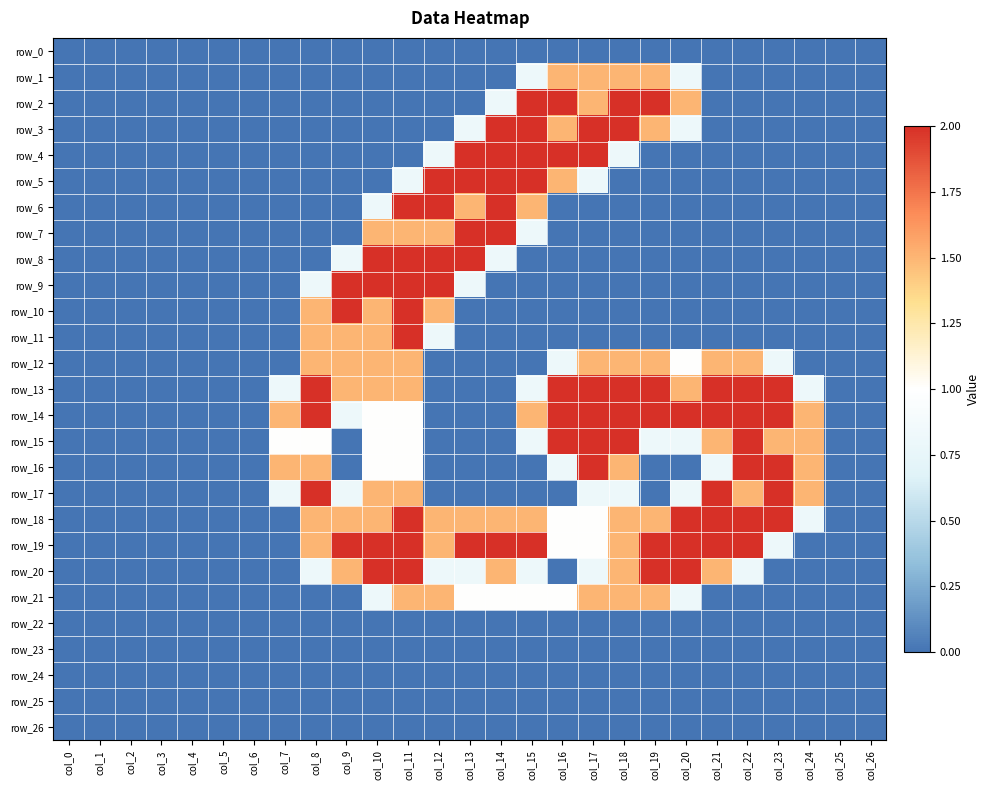

What is the average value of the row_21 series?

0.5